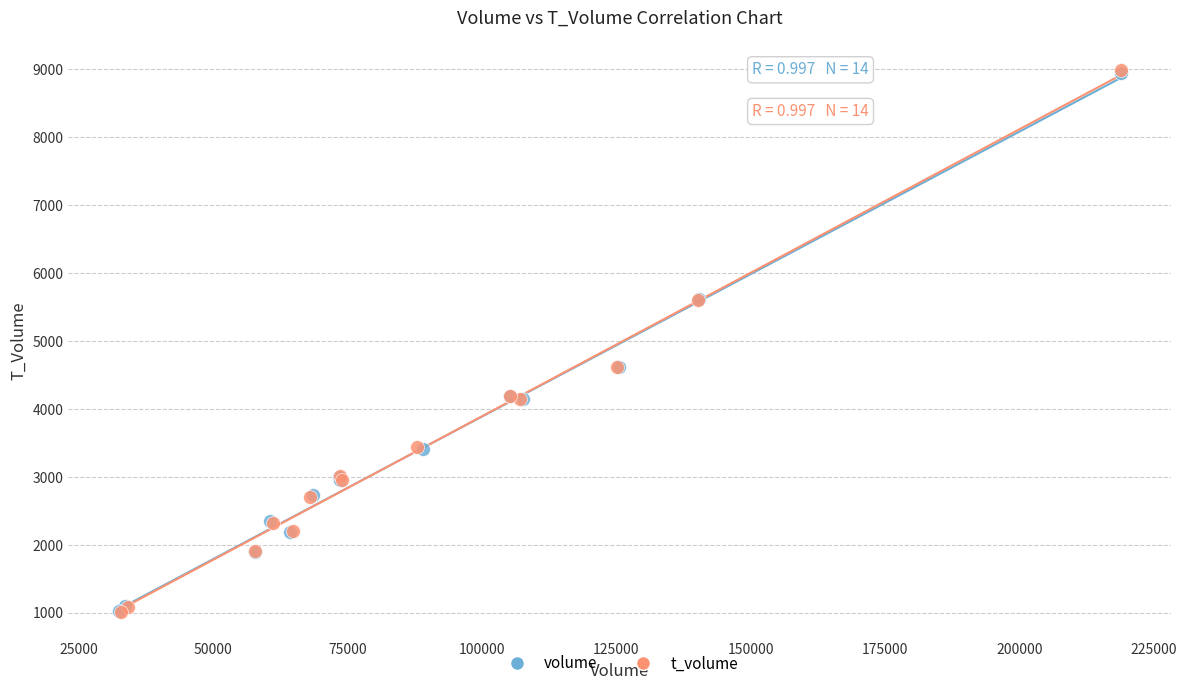

Which series has the widest spread of Y values?

t_volume